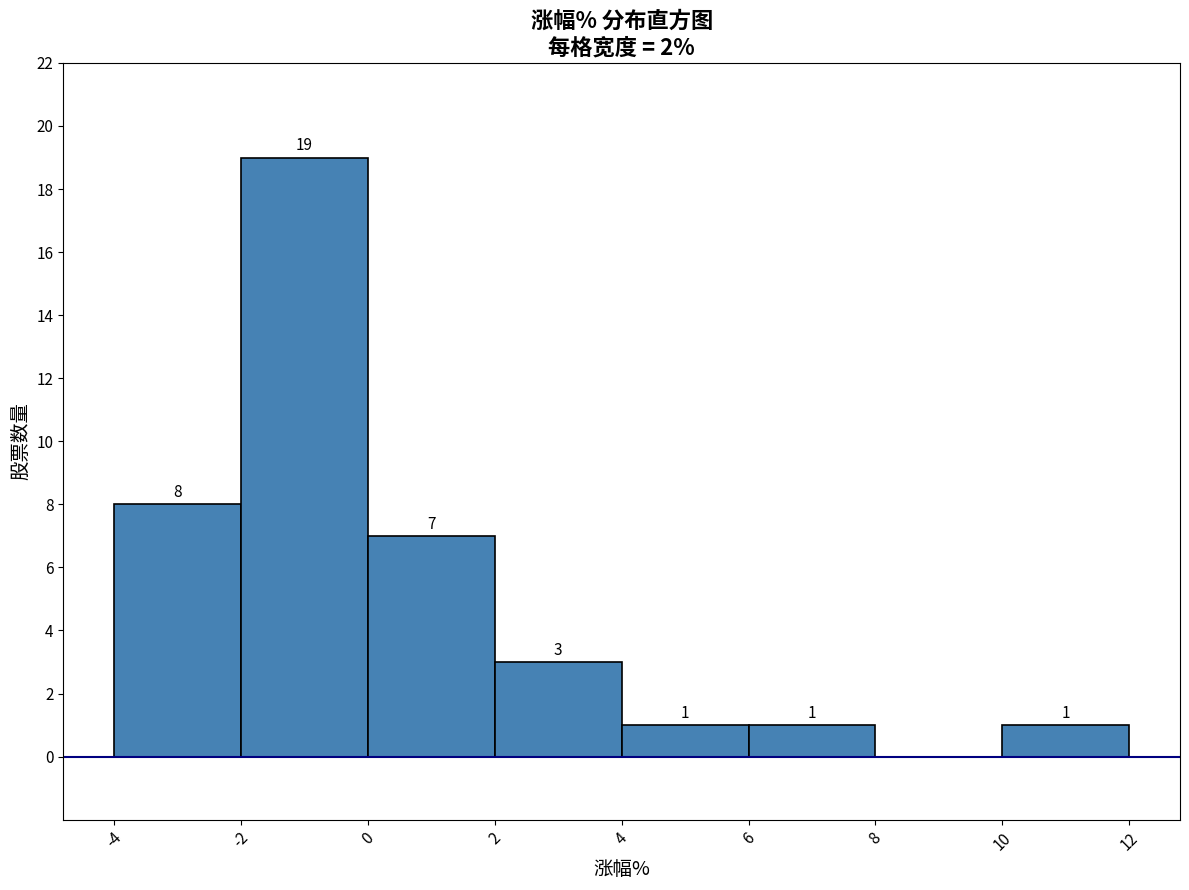

Which range on the x-axis has the tallest bar?

-2 to 0